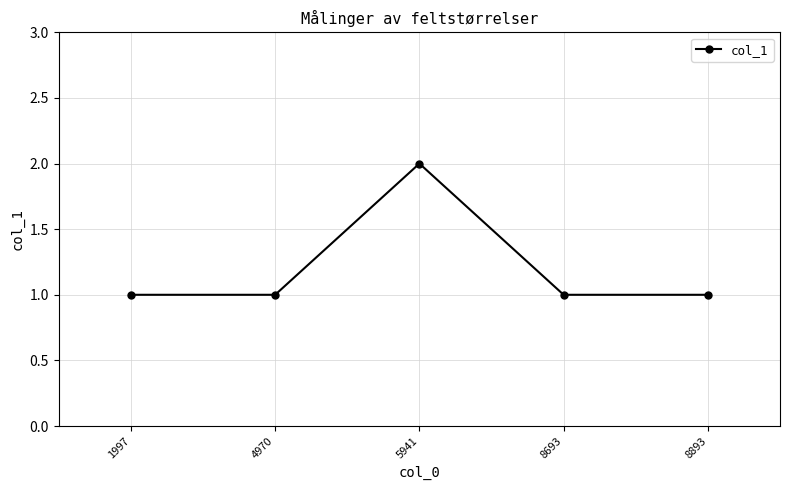

At which category does the chart reach its peak across all series?

5941